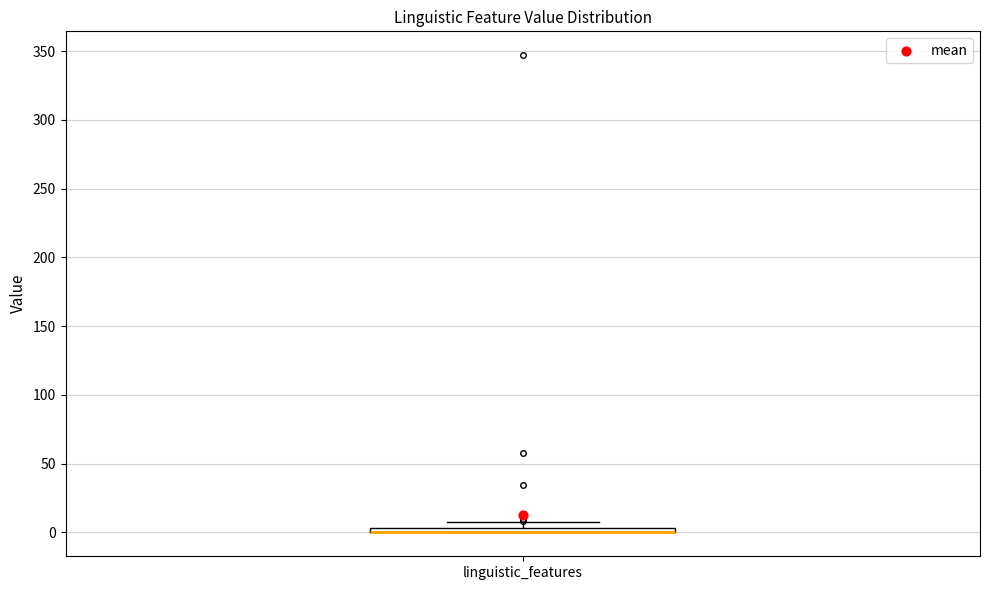

Where is the upper edge of the box for linguistic_features on the y-axis? The values are not printed on the chart, so give them approximately, as read against the axis.

5